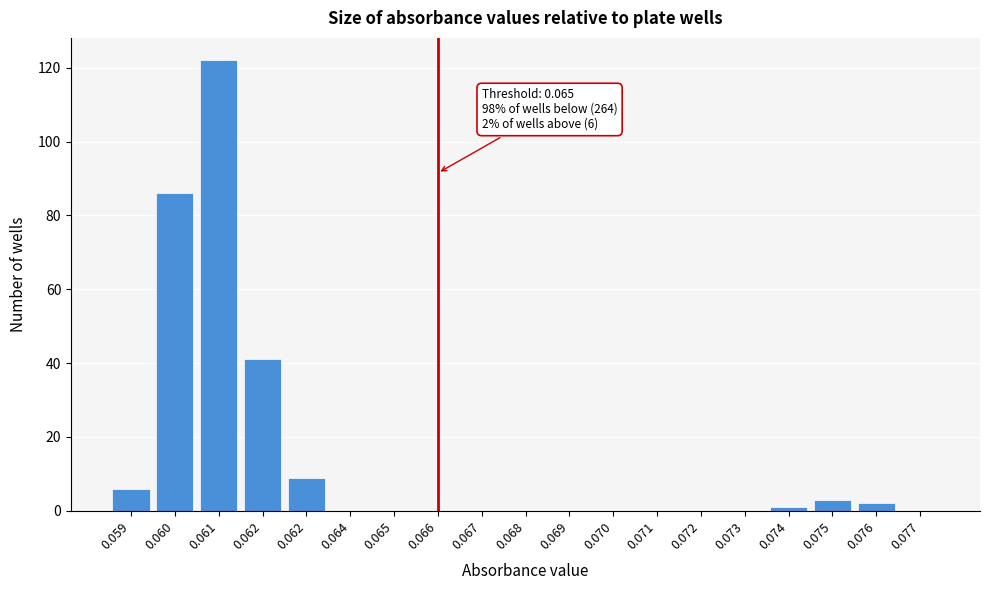

Are the bars horizontal?

No